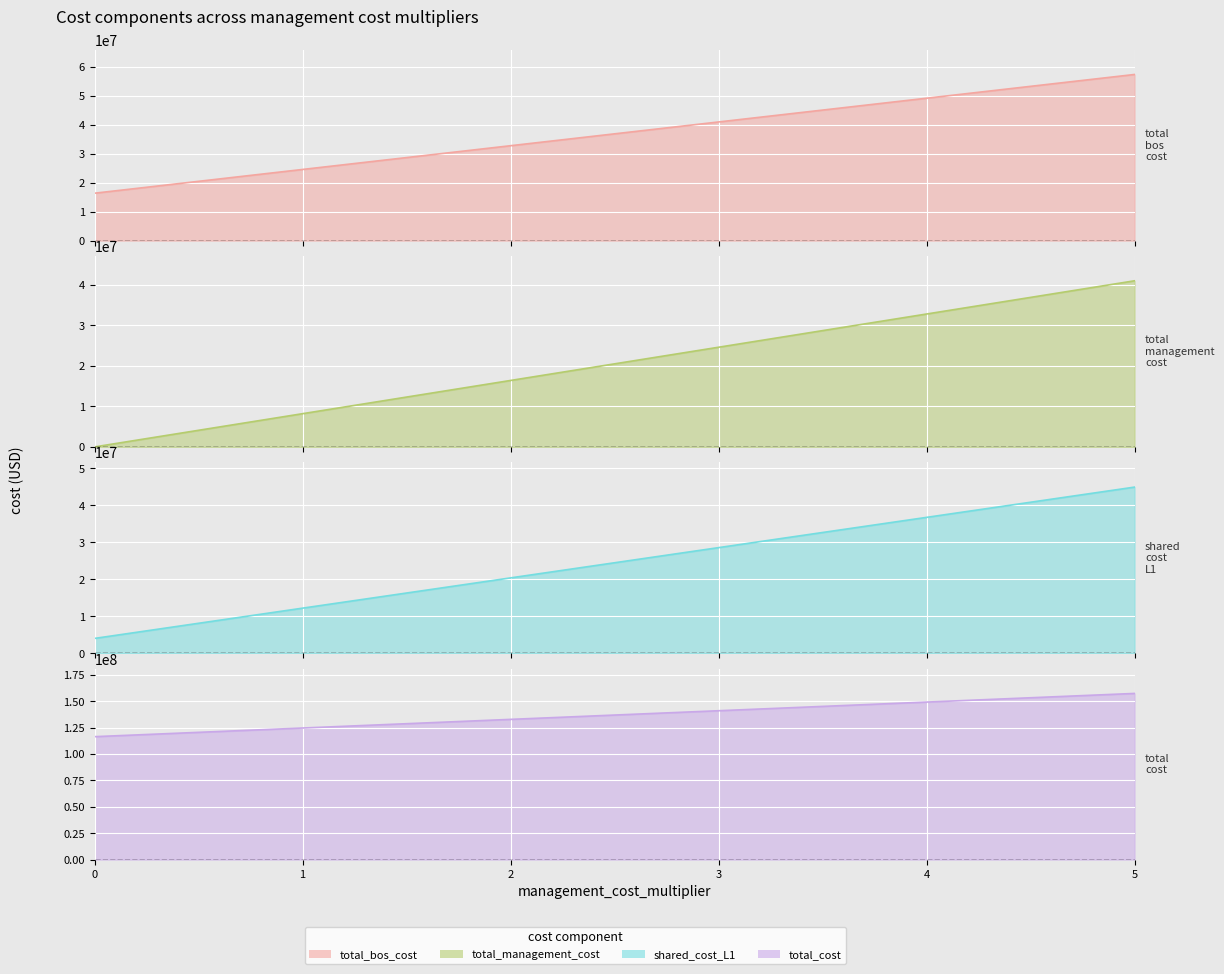

List the labels in order of total_bos_cost value, smallest first.

0, 0.5, 1.0, 1.5, 2.0, 2.5, 3.0, 3.5, 4.0, 4.5, 5.0